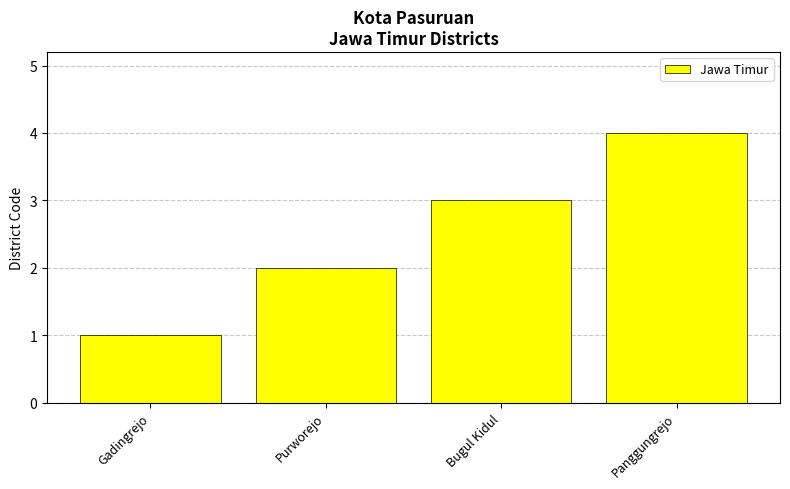

What position from the left is Gadingrejo?

1